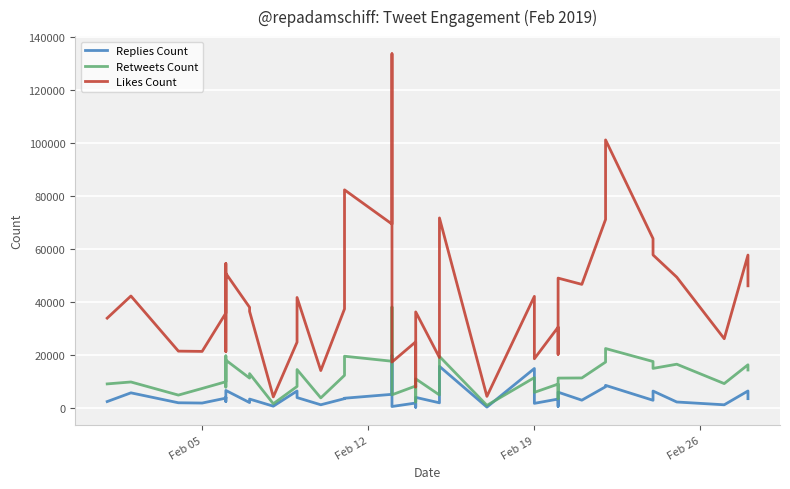

Reading left to right, list all the values displayed in this chart.

Replies Count: 2390	5686	1935	1831	3685	3992	2408	6584	2012	3335	654	6380	3898	1182	3494	3652	5122	19786	532	1835	241	1692	3965	1921	15684	297	14872	1719	3342	582	5938	2914	7995	8509	2881	6358	2228	1175	6389	3486
Retweets Count: 9057	9786	4835	7334	9874	19631	7869	18029	11248	12926	1566	8096	14479	3775	12293	19508	17613	38062	4946	8268	2227	10015	10964	4887	19450	954	11431	5859	8995	3474	11251	11299	17305	22411	17507	14913	16492	9178	16269	14311
Likes Count: 33876	42239	21429	21326	35788	54492	21270	50779	37951	36421	4160	24798	41671	14100	37350	82297	69384	133656	17310	24939	7894	28894	36229	19008	71703	4344	42094	18557	30469	20228	48988	46625	71125	101146	63891	57742	49345	26114	57686	46081